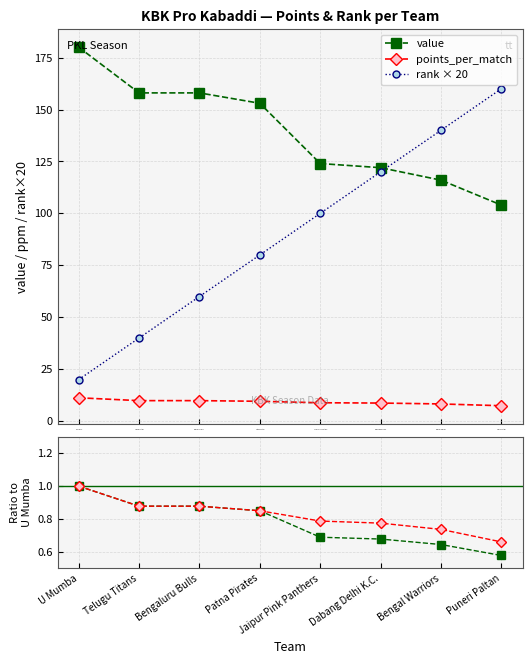

Reading left to right, list all the values displayed in this chart.

value: U Mumba=180.0	Telugu Titans=158.0	Bengaluru Bulls=158.0	Patna Pirates=153.0	Jaipur Pink Panthers=124.0	Dabang Delhi K.C.=122.0	Bengal Warriors=116.0	Puneri Paltan=104.0
points_per_match: U Mumba=11.2	Telugu Titans=9.9	Bengaluru Bulls=9.9	Patna Pirates=9.6	Jaipur Pink Panthers=8.9	Dabang Delhi K.C.=8.7	Bengal Warriors=8.3	Puneri Paltan=7.4
rank × 20: U Mumba=20.0	Telugu Titans=40.0	Bengaluru Bulls=60.0	Patna Pirates=80.0	Jaipur Pink Panthers=100.0	Dabang Delhi K.C.=120.0	Bengal Warriors=140.0	Puneri Paltan=160.0
value ratio: U Mumba=1.0	Telugu Titans=0.9	Bengaluru Bulls=0.9	Patna Pirates=0.8	Jaipur Pink Panthers=0.7	Dabang Delhi K.C.=0.7	Bengal Warriors=0.6	Puneri Paltan=0.6
ppm ratio: U Mumba=1.0	Telugu Titans=0.9	Bengaluru Bulls=0.9	Patna Pirates=0.8	Jaipur Pink Panthers=0.8	Dabang Delhi K.C.=0.8	Bengal Warriors=0.7	Puneri Paltan=0.7